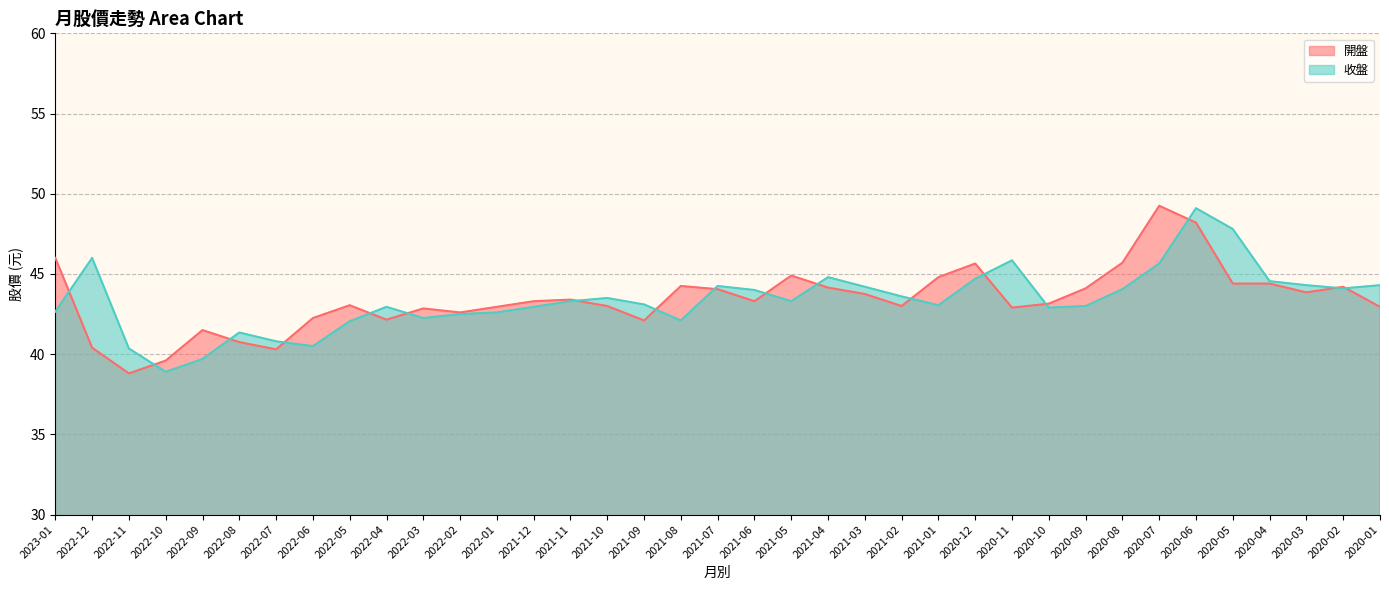

What is the difference between the second highest and minimum values in the 收盤 series?

8.9